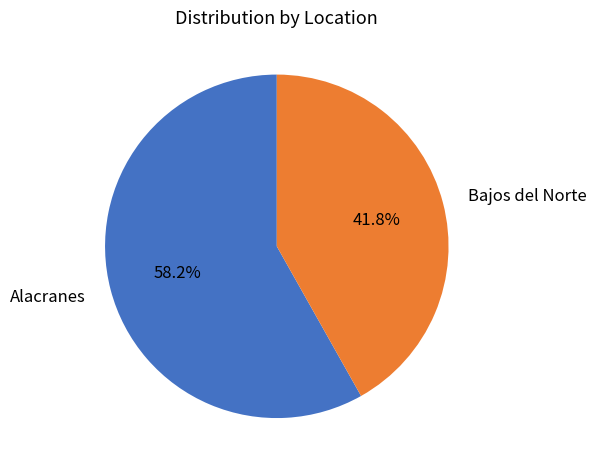

To the nearest percent, what percentage of the pie is Alacranes?

58%